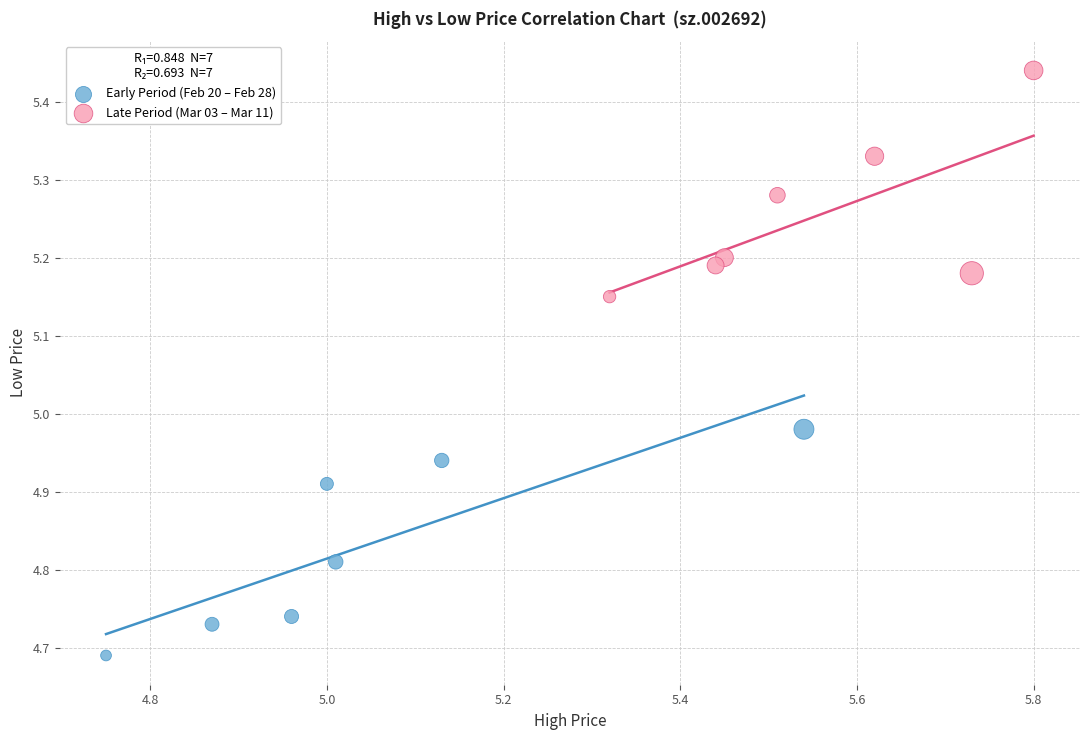

What are all the series names shown in the legend?

Early Period (Feb 20 – Feb 28), Late Period (Mar 03 – Mar 11)